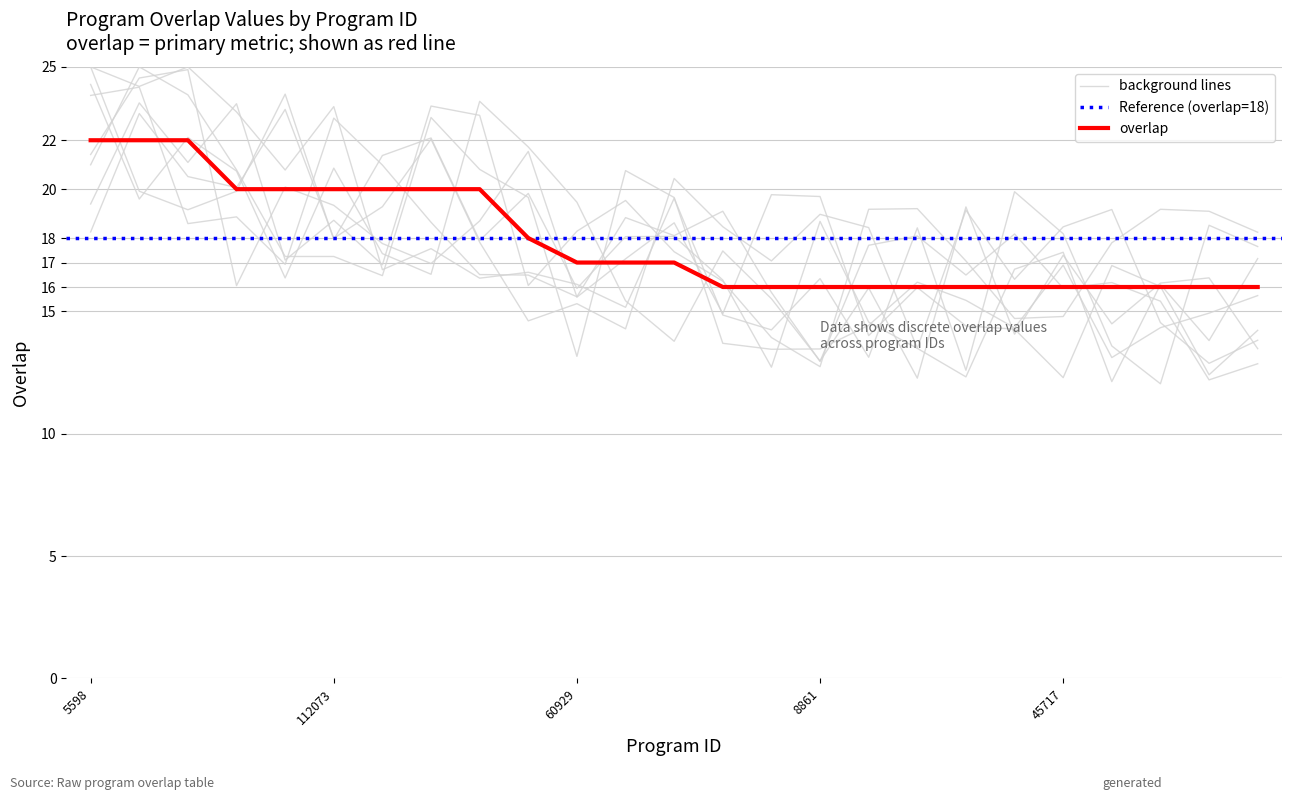

List the labels in order of value, largest first.

5598, 24525, 274008, 95343, 109540, 112073, 167549, 209981, 226323, 328012, 60929, 171733, 244035, 8499, 8860, 8861, 22778, 27968, 27970, 35522, 45717, 49454, 57658, 66077, 66353